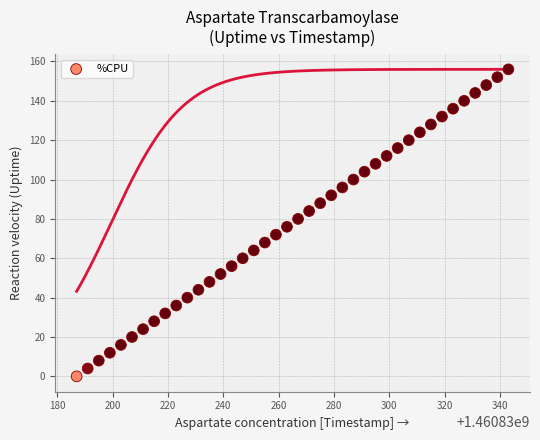

What is the range of Y values (max minus min)?

156